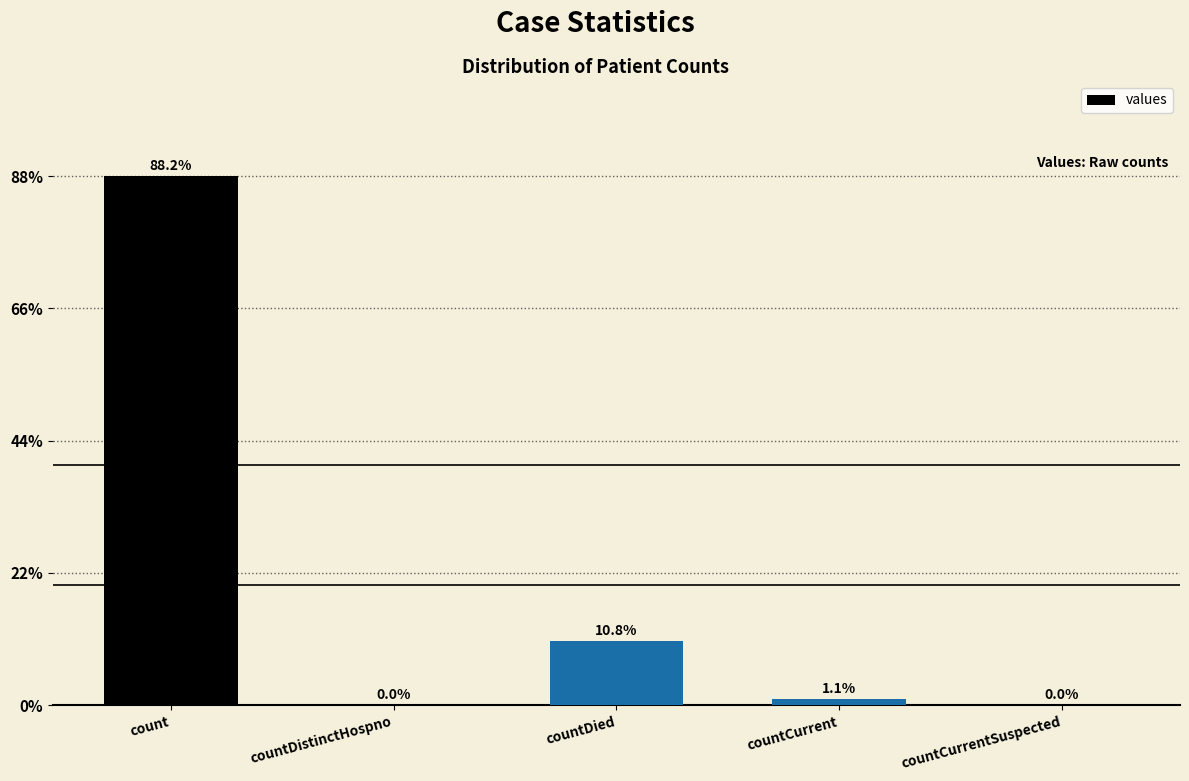

Are the bars horizontal?

No